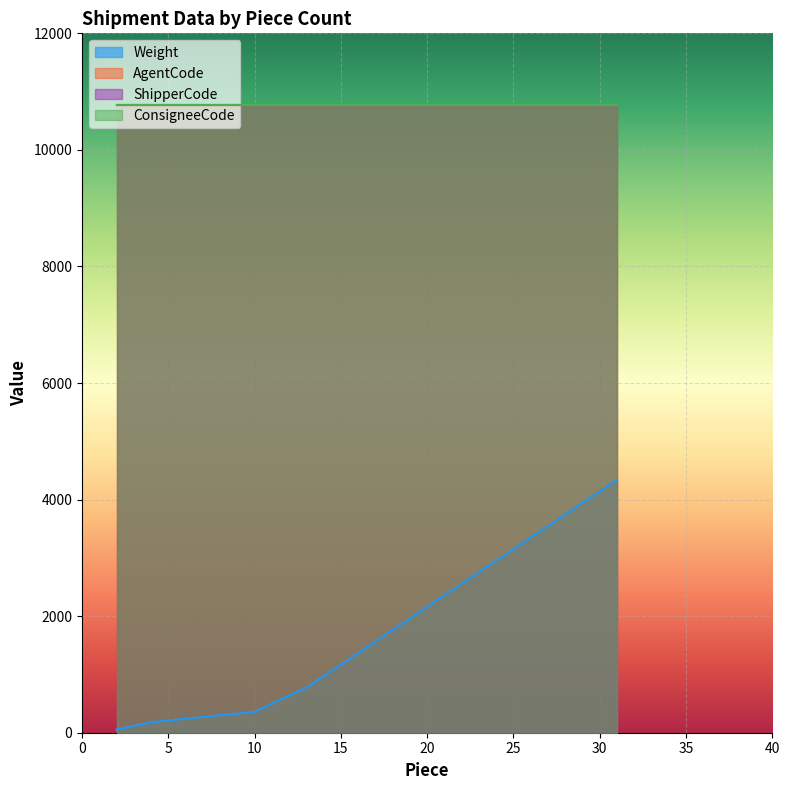

What is the maximum value for AgentCode?

10763